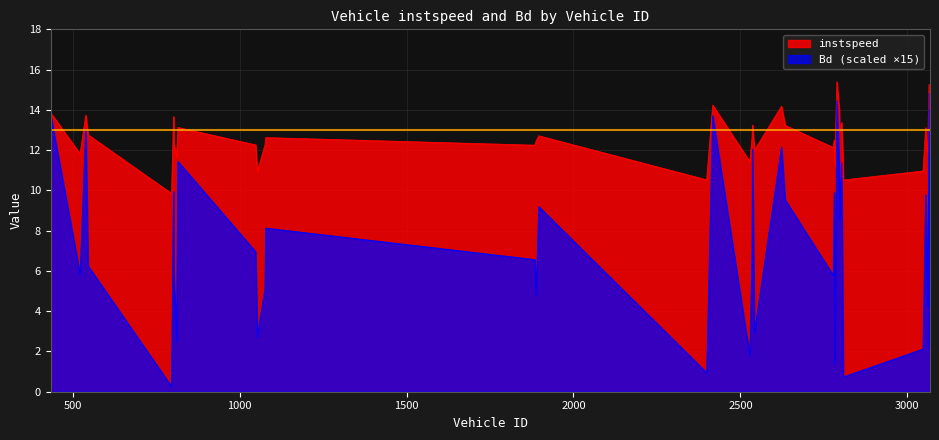

At which label does instspeed reach its peak?

2789.0